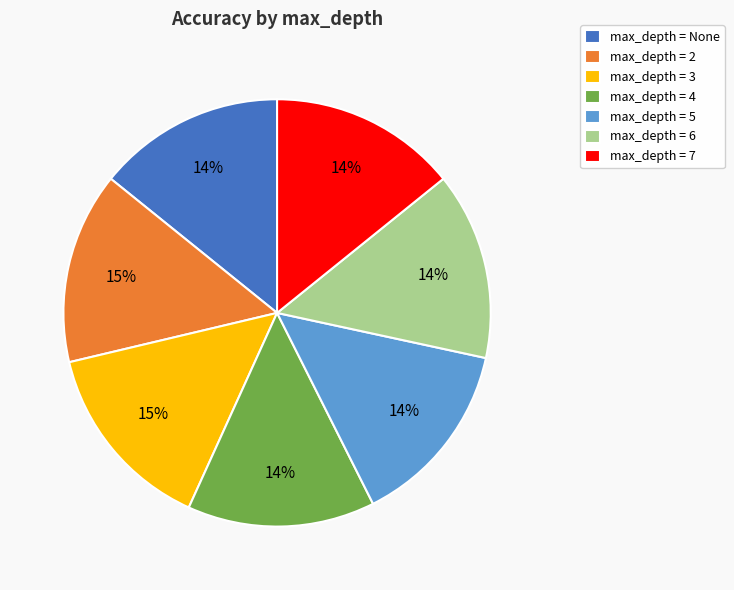

Is max_depth = 5 the majority of the pie?

No